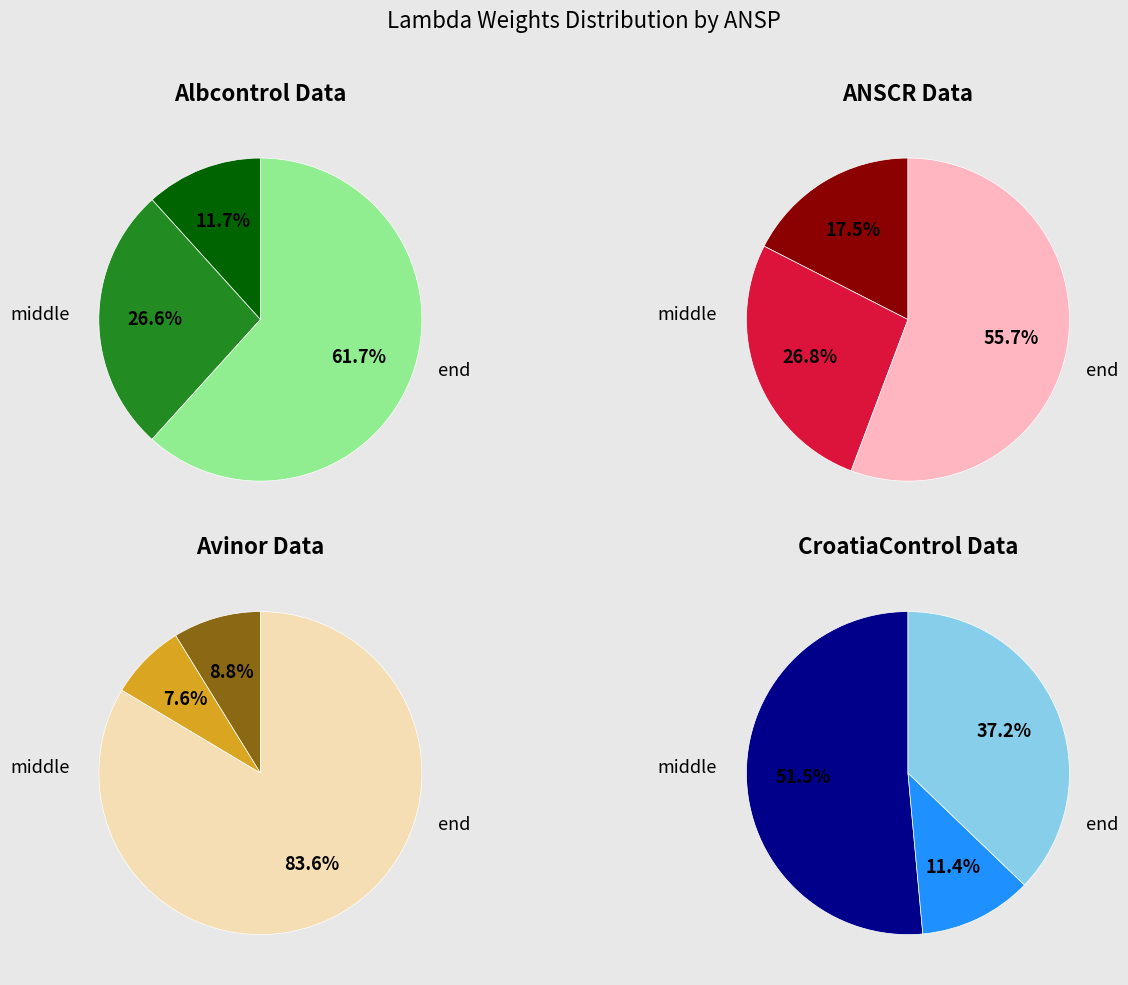

How much of the chart is everything except 36?

100.0%